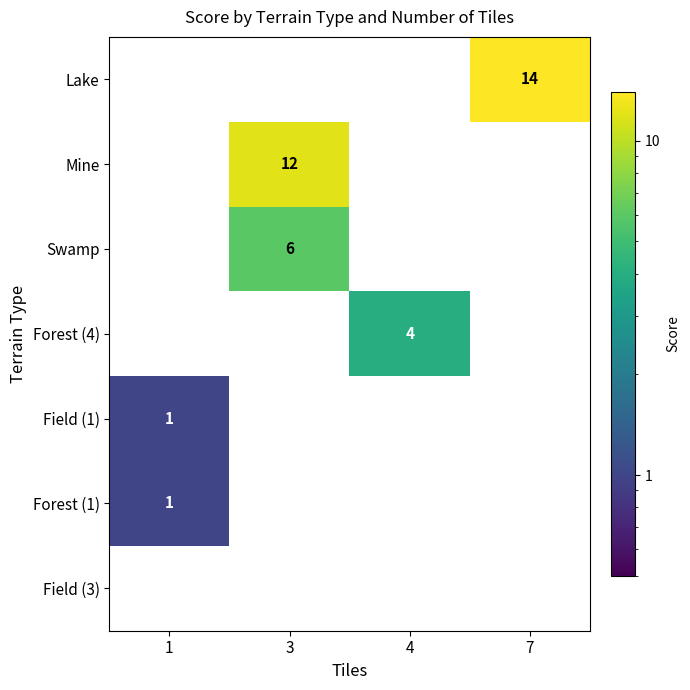

Which series changed the most between 1 and 4?

Forest (4)